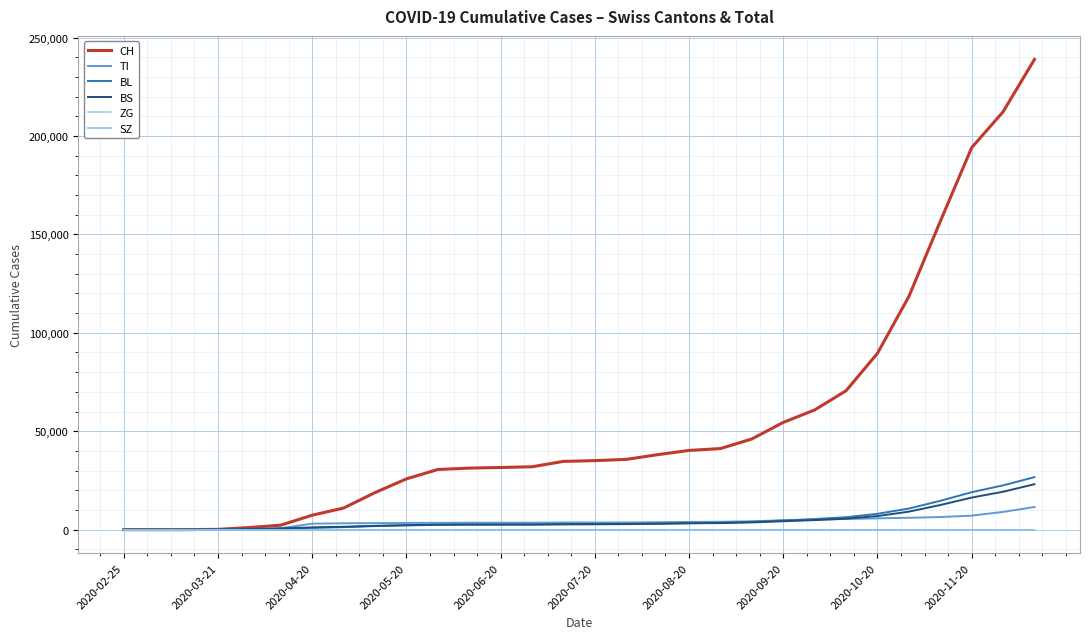

Is this an area chart (filled region under the line)?

No